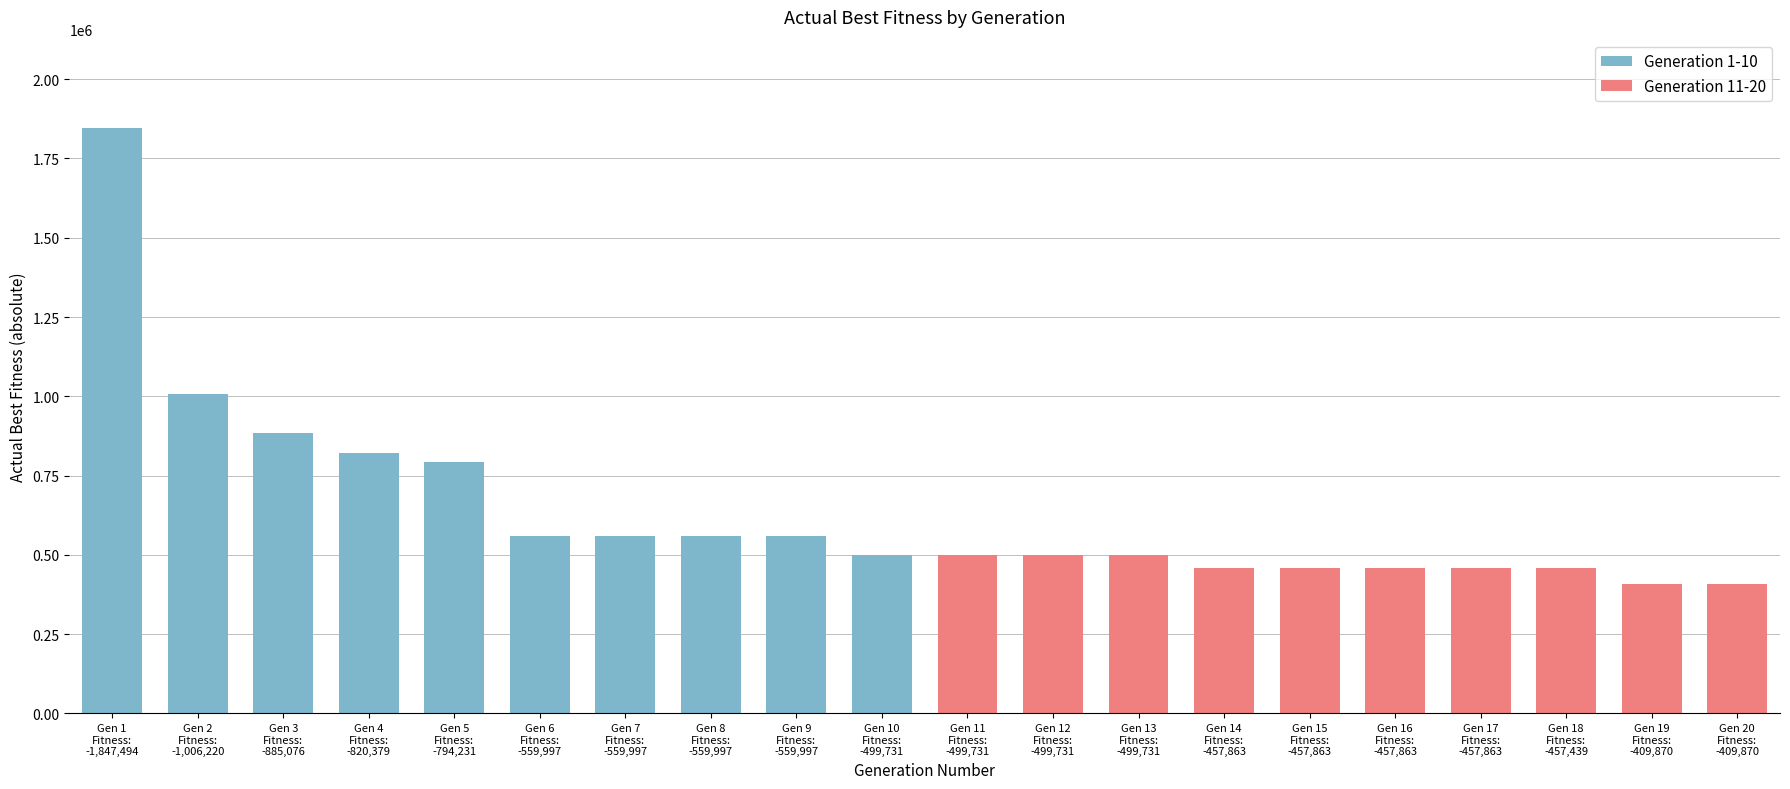

What is the average value?

635047